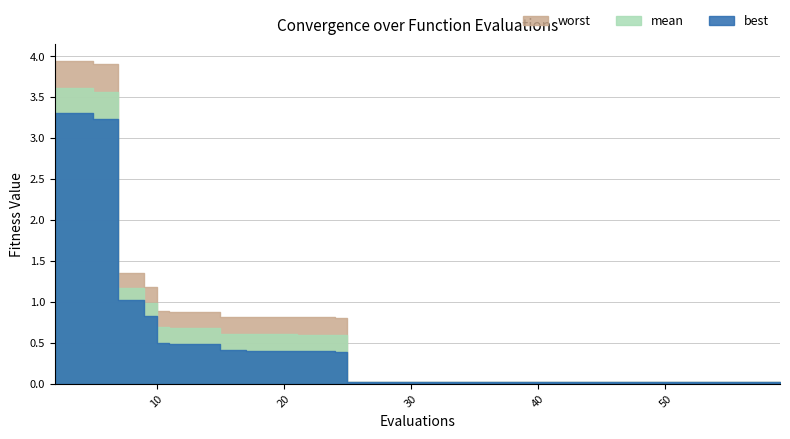

What is the difference between the second highest and second lowest values in the worst series?

3.9